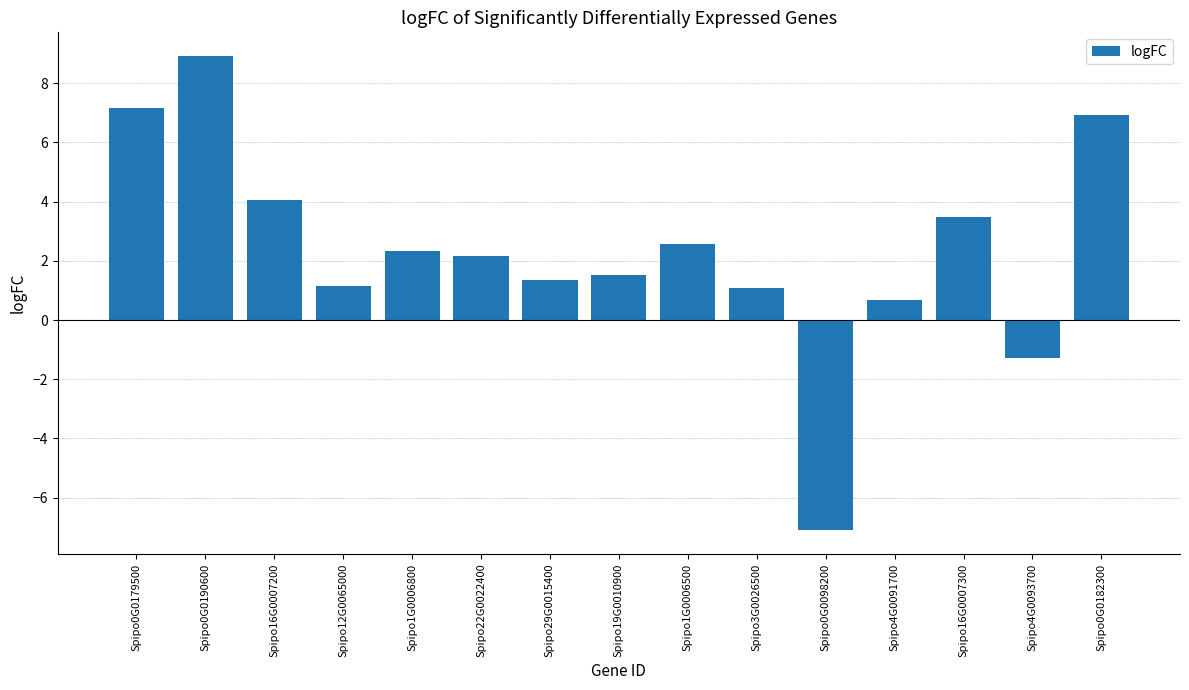

What is the maximum value shown in the chart?

8.9